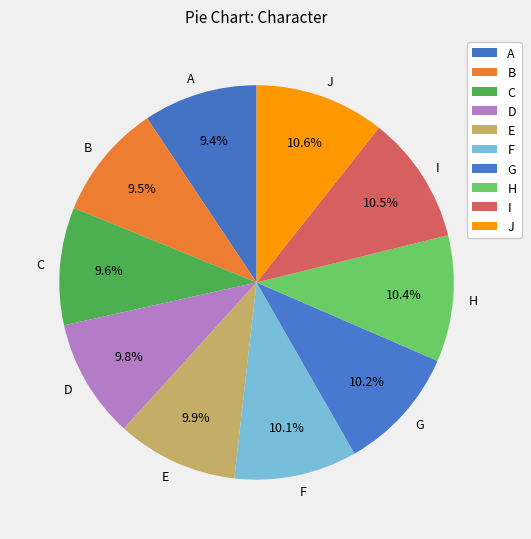

What is the ratio of the value at I to the value at B?

1.1